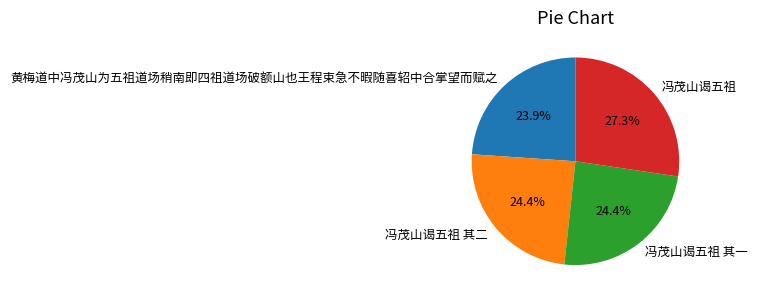

Does 冯茂山谒五祖 其二 account for over 50% of the chart?

No